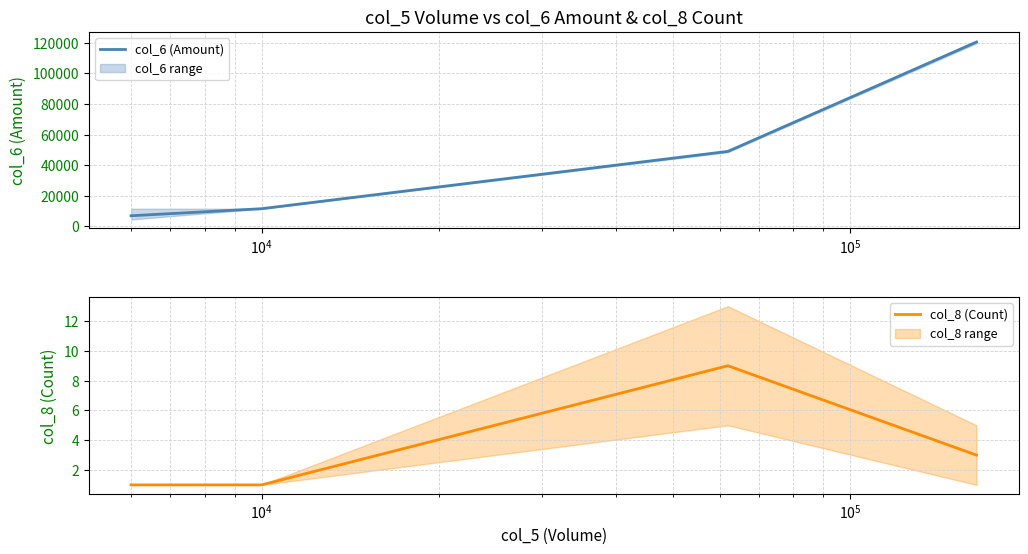

True or false: col_6 (Amount) has more than 2 points higher than both neighbors.

False